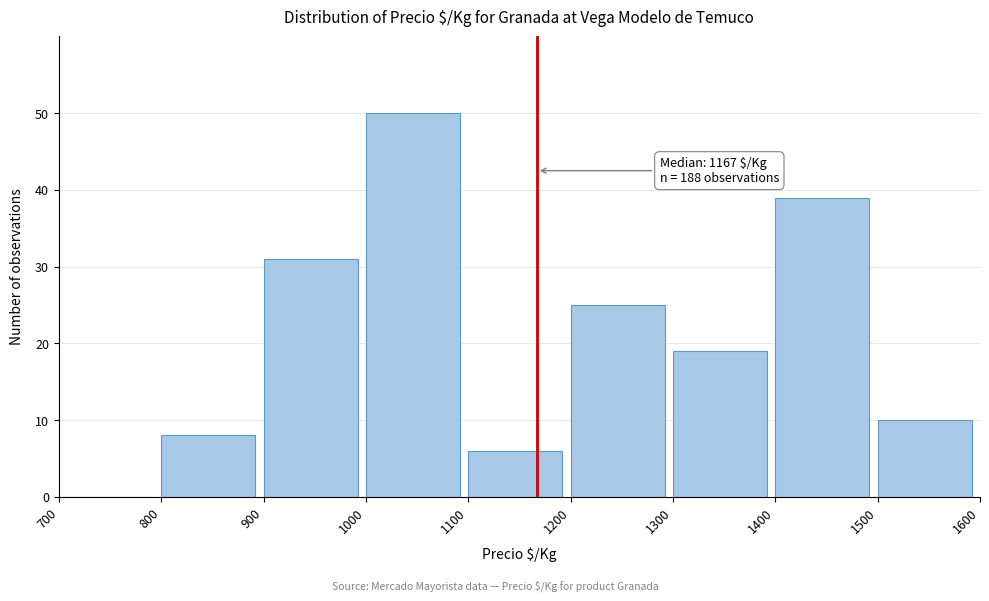

Over which range of the x-axis is the bar tallest?

1000 to 1100